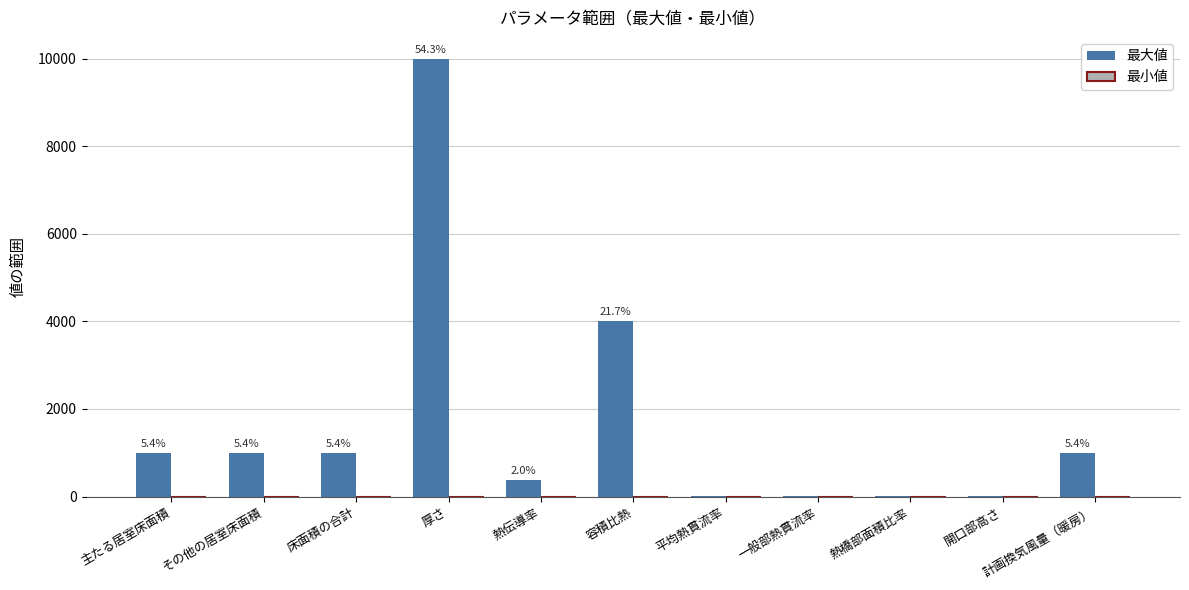

Is it true that 最大値 equals 1586.5 at 床面積の合計?

False